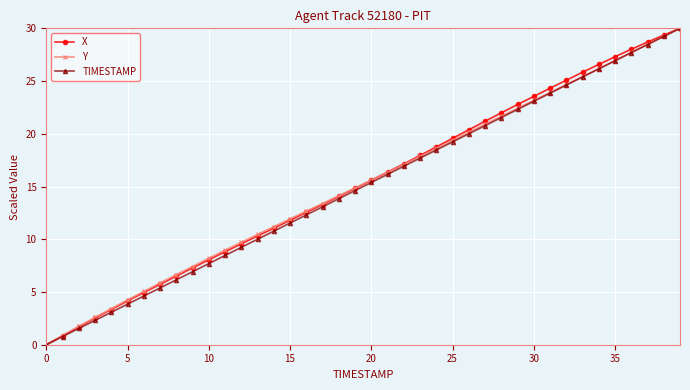

True or false: X has more than 1 interior local peaks.

False